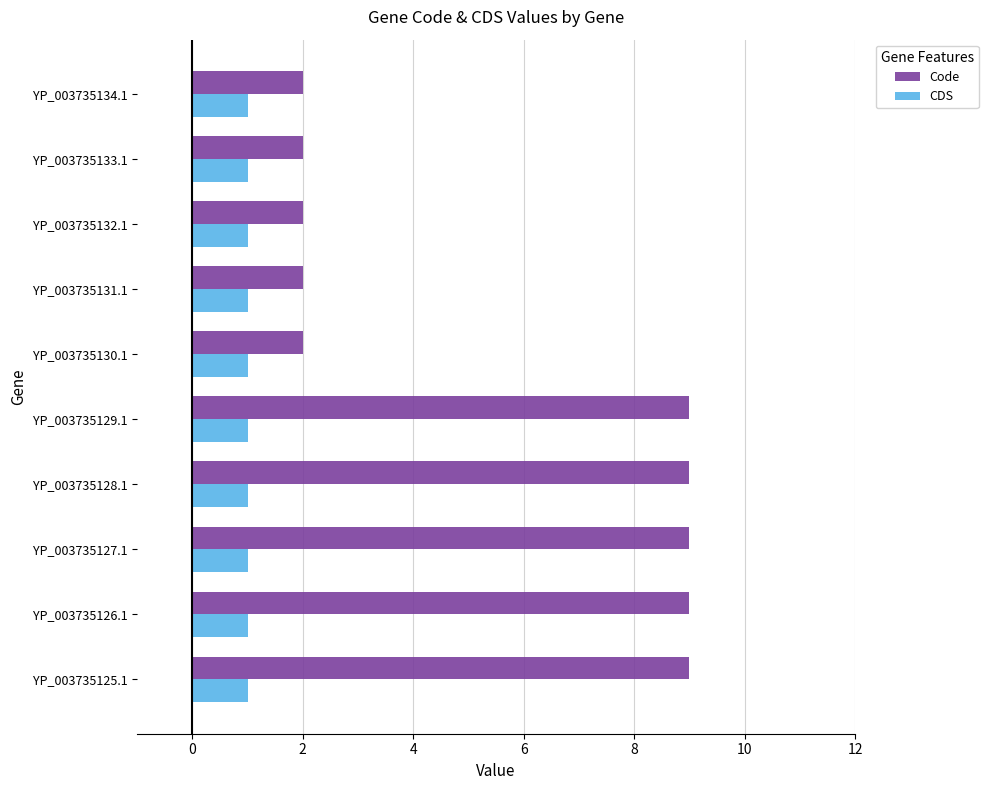

Which series has the widest spread of values?

Code